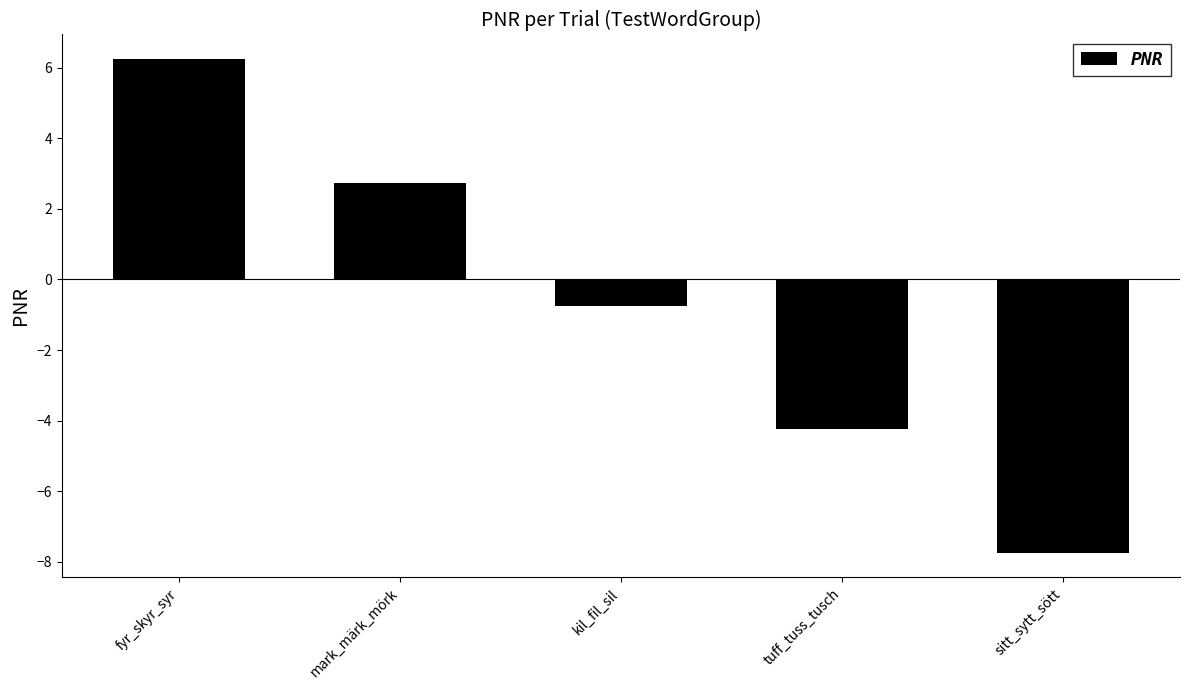

True or false: the data shows -0.8 at kil_fil_sil.

True